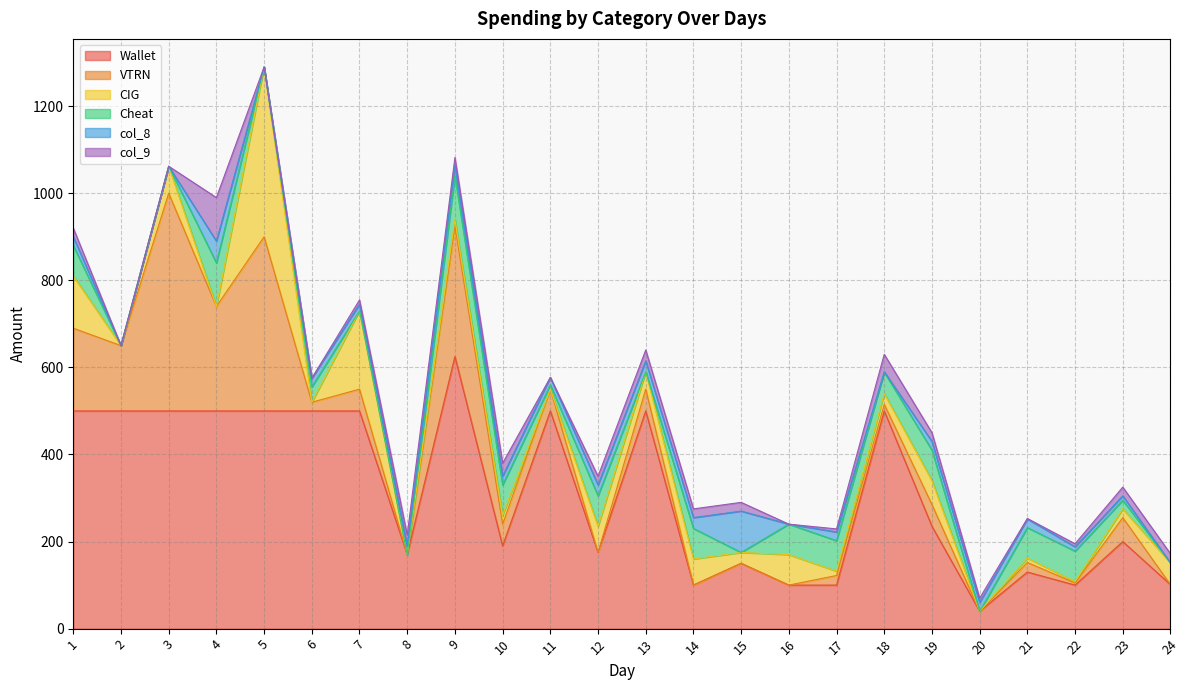

True or false: CIG and Wallet cross at least once.

False